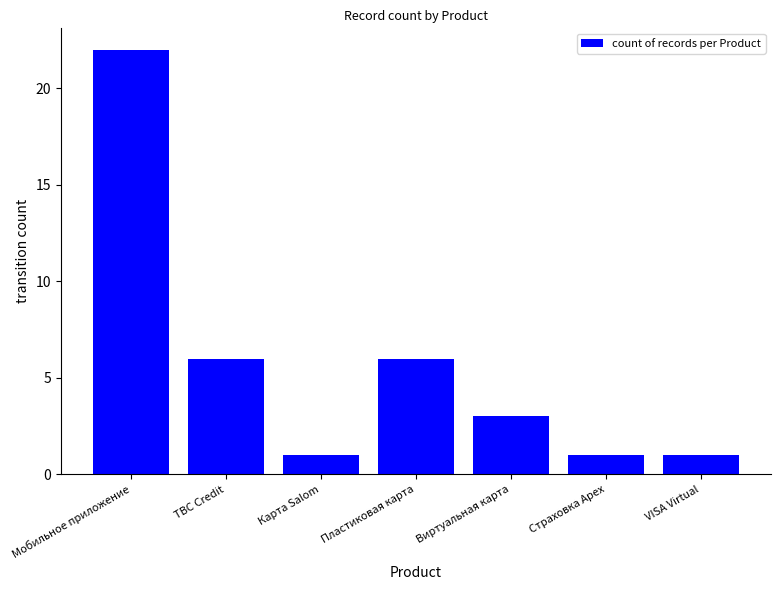

What is the sum of all values?

40